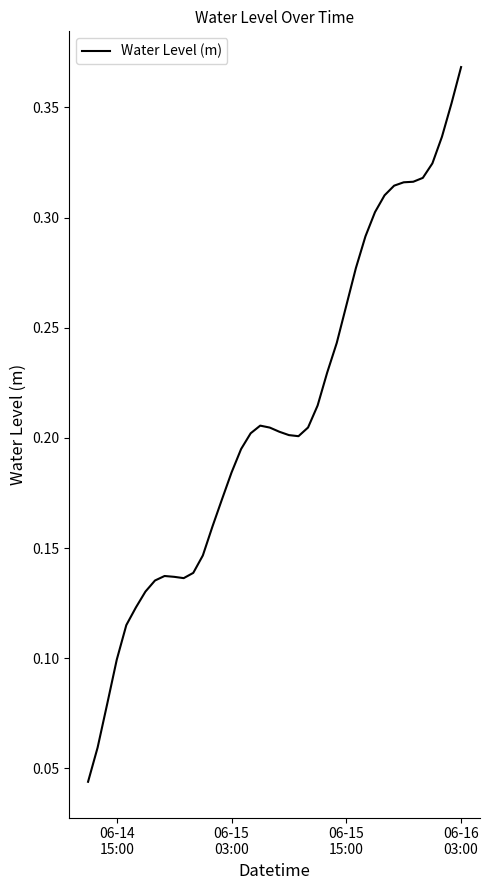

Does the chart have visible grid lines?

No